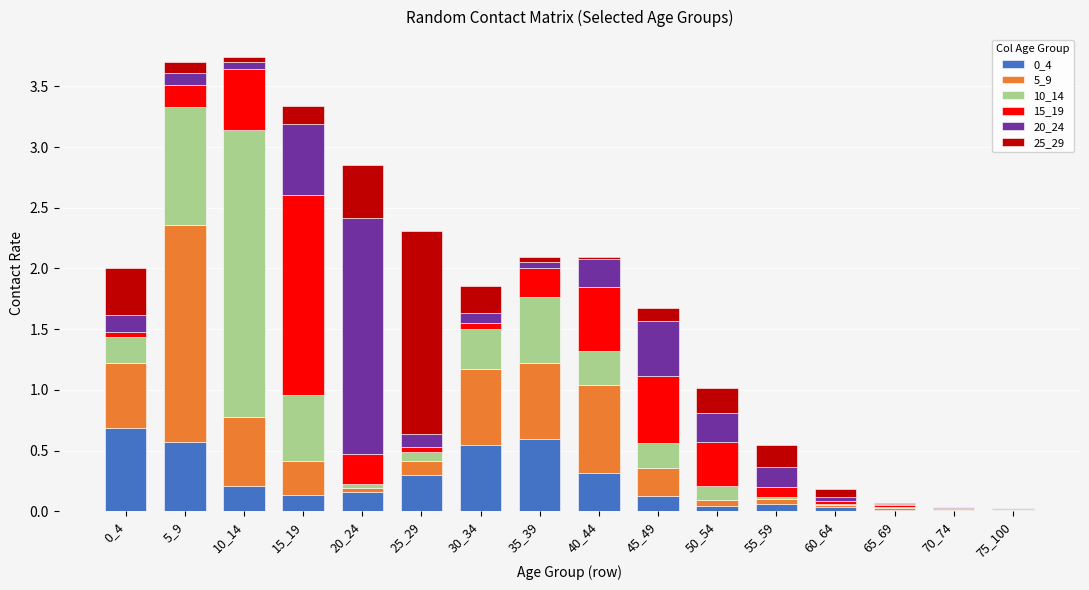

The 0_4 series shows 0.0 at 65_69. True or false?

True